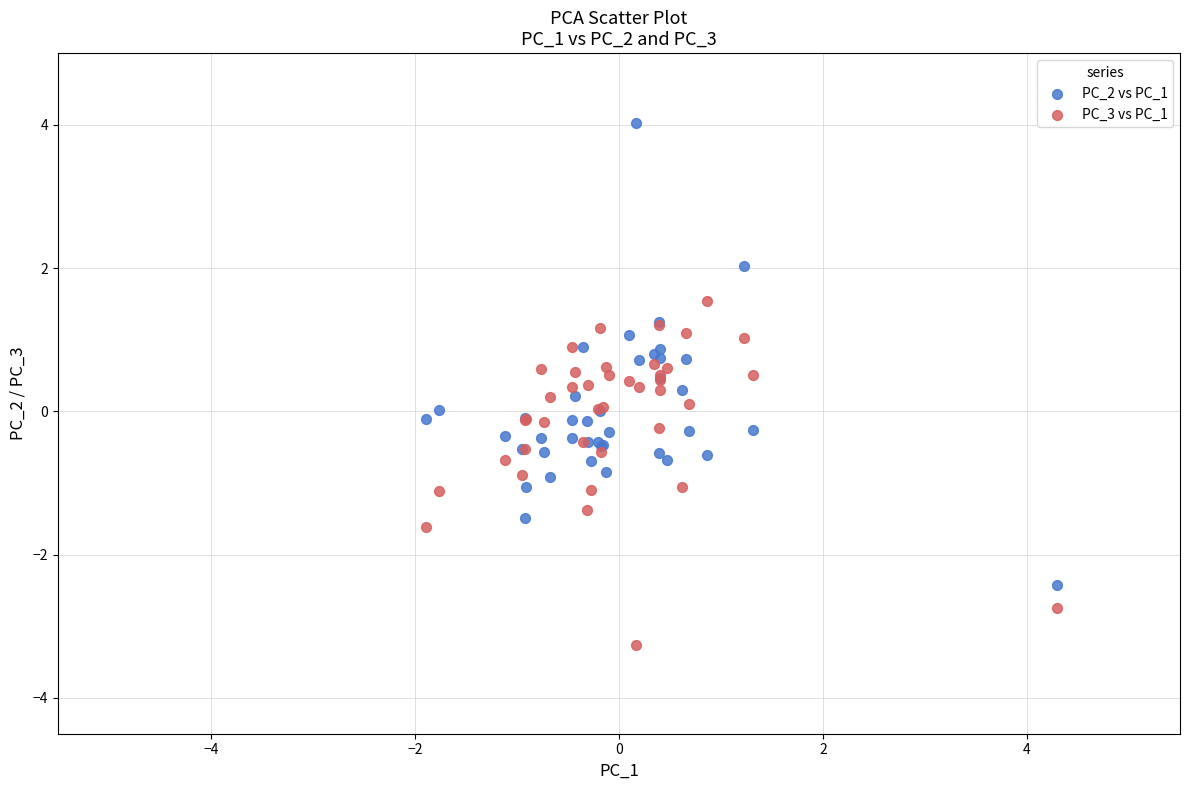

Which series reaches the minimum Y coordinate?

PC_3 vs PC_1